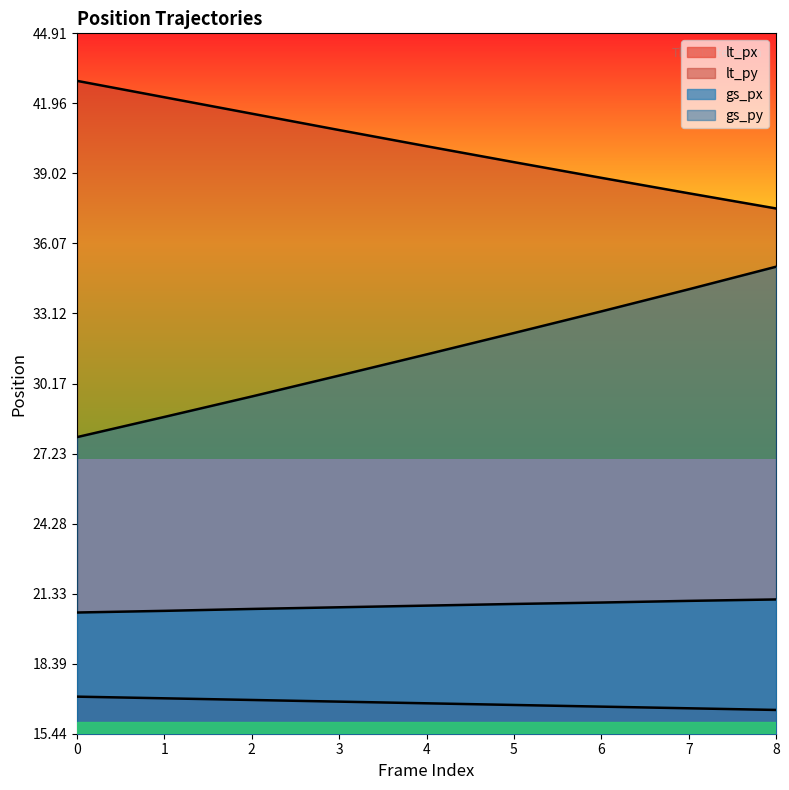

What is the difference between the gs_py values at 3 and 1?

1.7